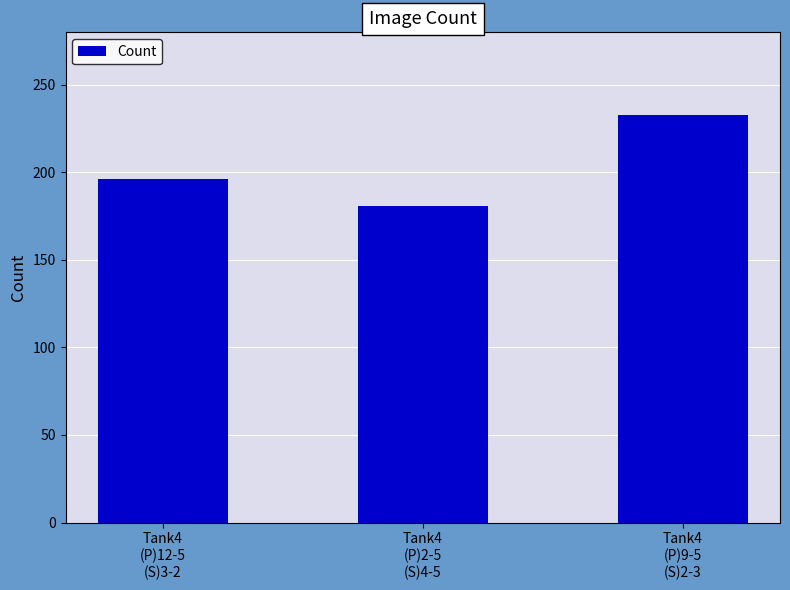

List the labels in order of value, smallest first.

Tank4
(P)2-5
(S)4-5, Tank4
(P)12-5
(S)3-2, Tank4
(P)9-5
(S)2-3